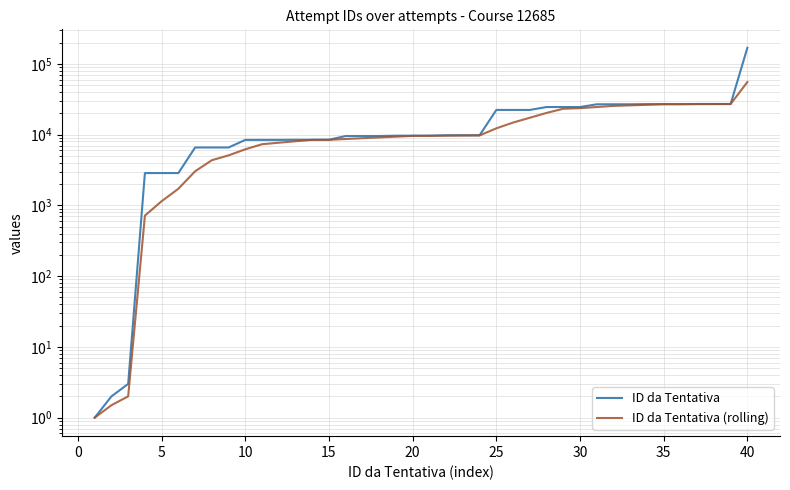

What is the sum of all ID da Tentativa (rolling) values?

550145.2